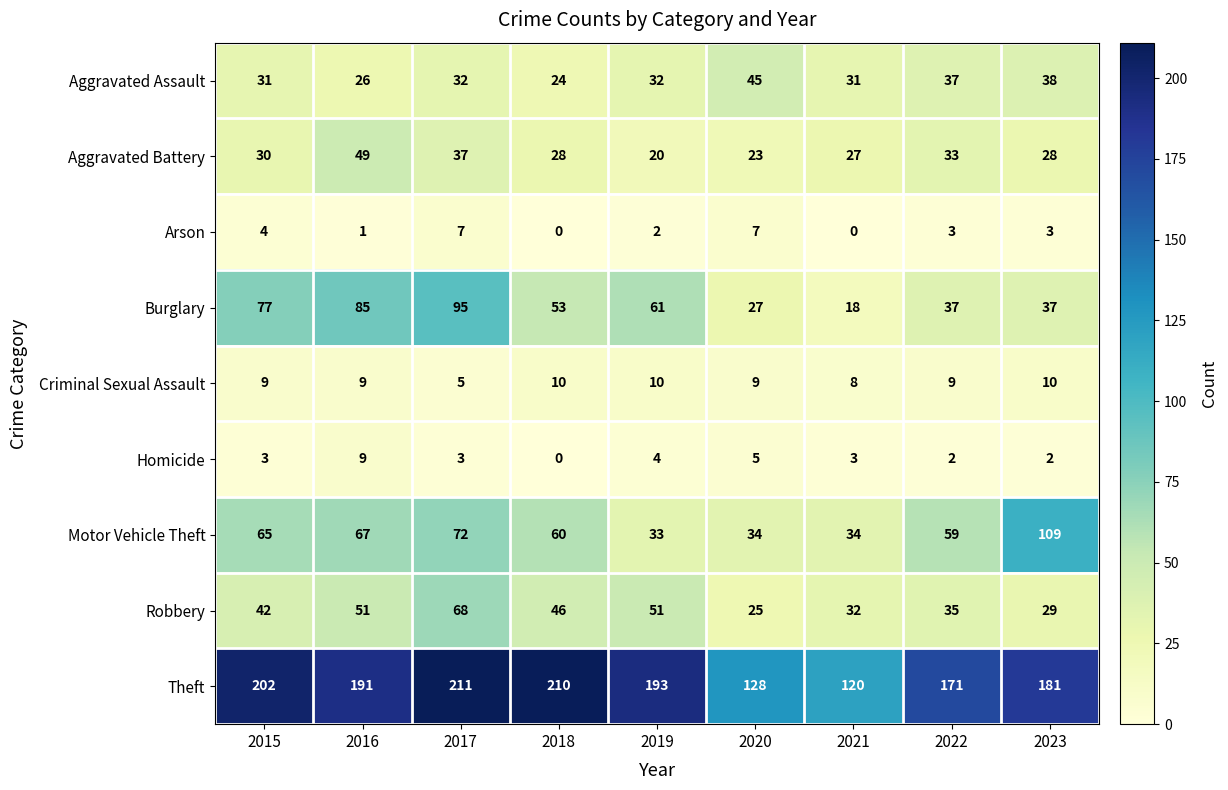

What is the difference between the second highest and second lowest values in the Aggravated Assault series?

12